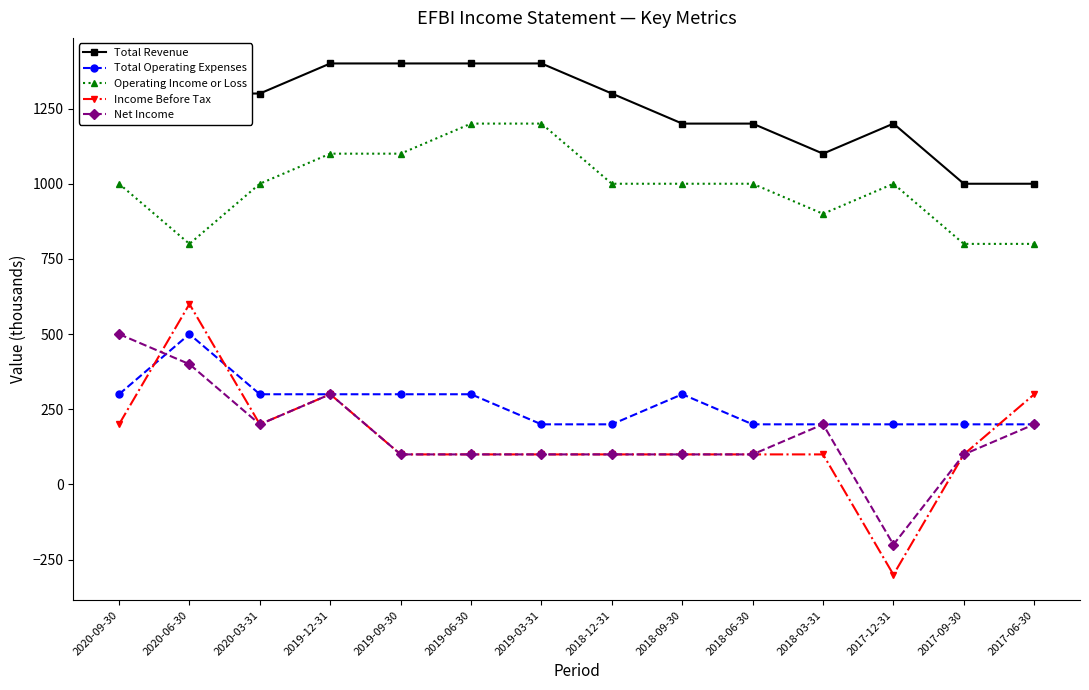

At which category is the sum across all series the highest?

2020-06-30